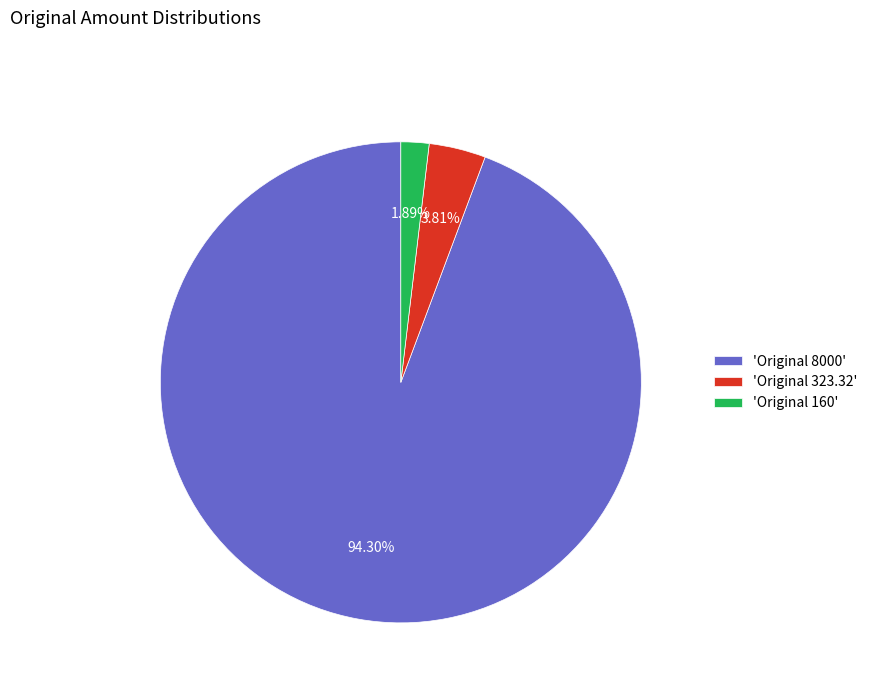

To the nearest percent, what is the average slice percentage?

33%